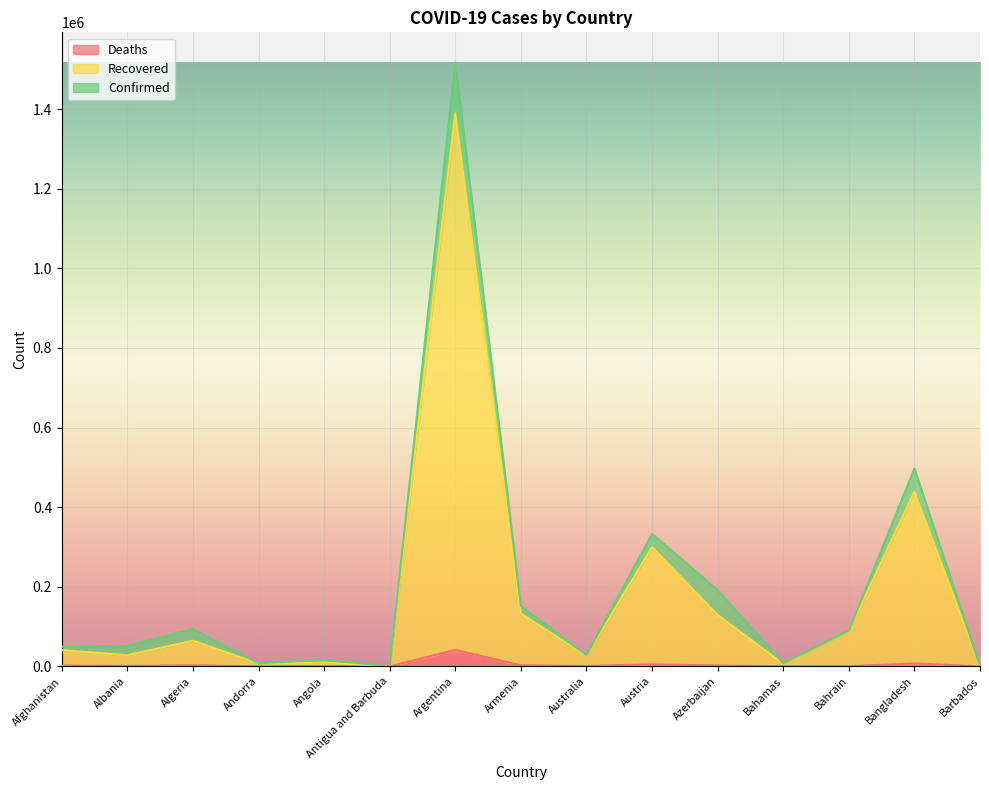

What is the value of the Recovered point at the 4th from the left?

6954